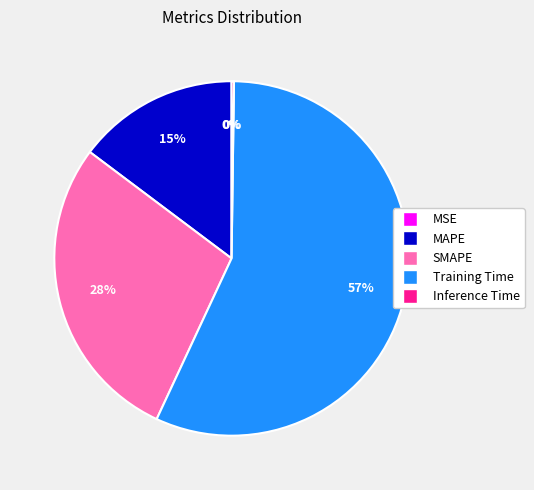

To the nearest percent, what is the average slice percentage?

20%